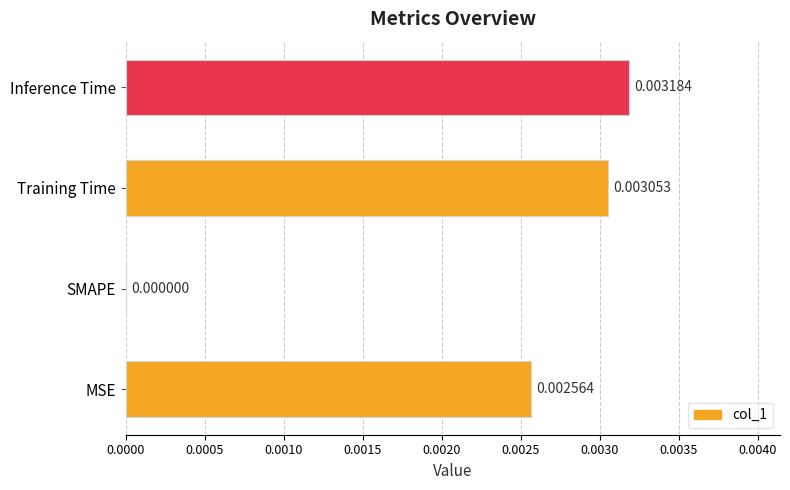

At which label is the value closest to 0?

SMAPE